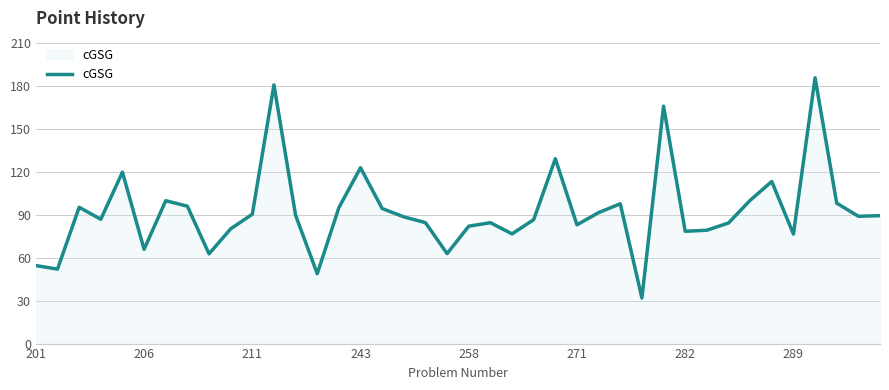

How many interior local peaks (higher than both neighbors) does the data have?

11